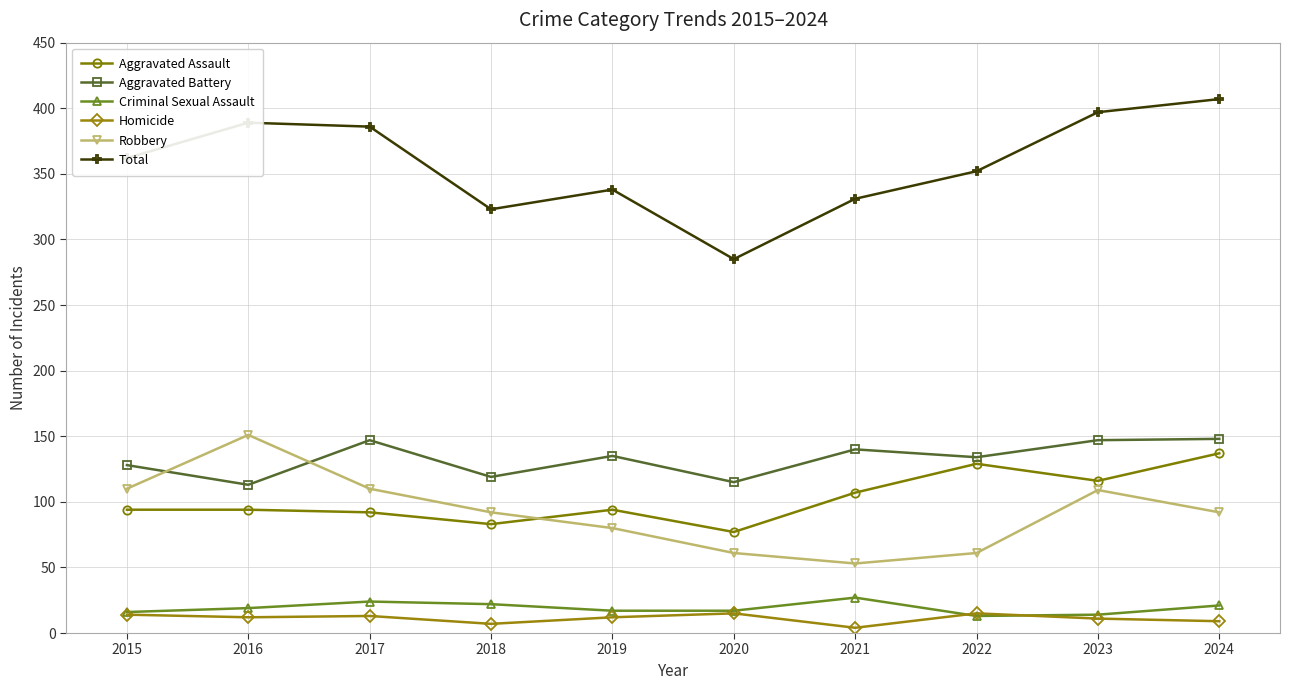

Which series changed the most between 2016 and 2019?

Robbery